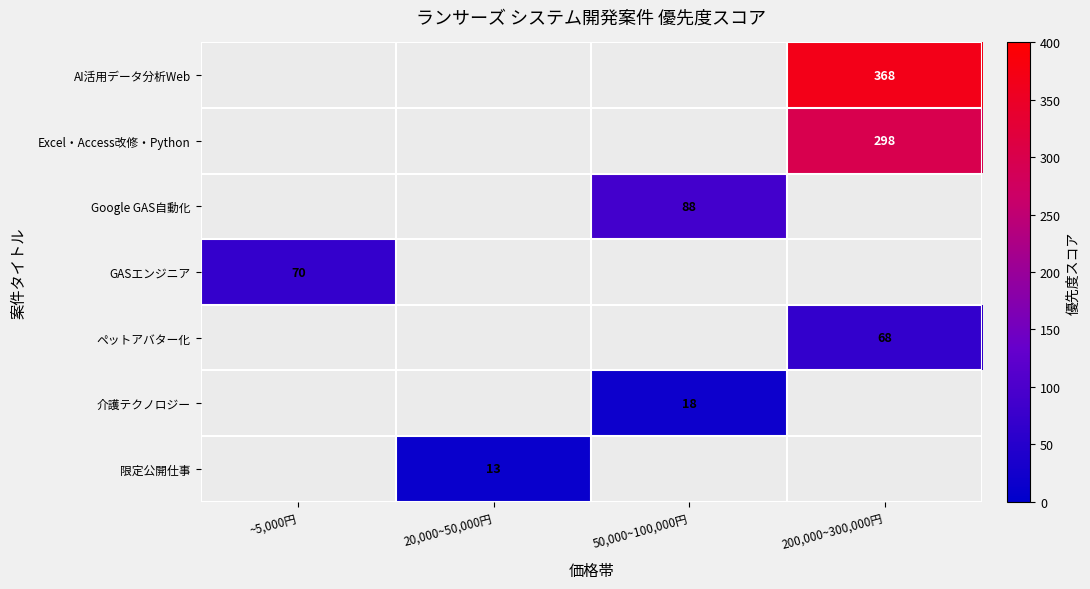

True or false: Google GAS自動化 has a value of 158 at 50,000~100,000円.

False